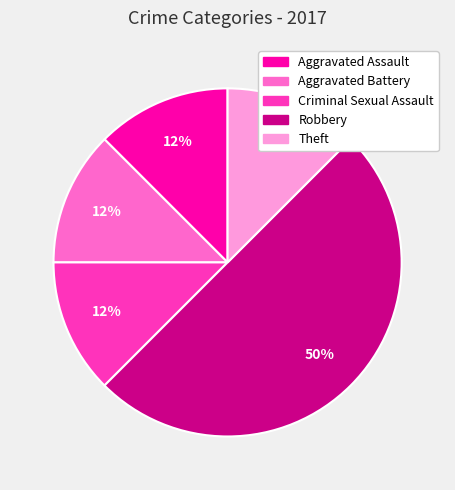

Between Robbery and Theft, which is larger?

Robbery